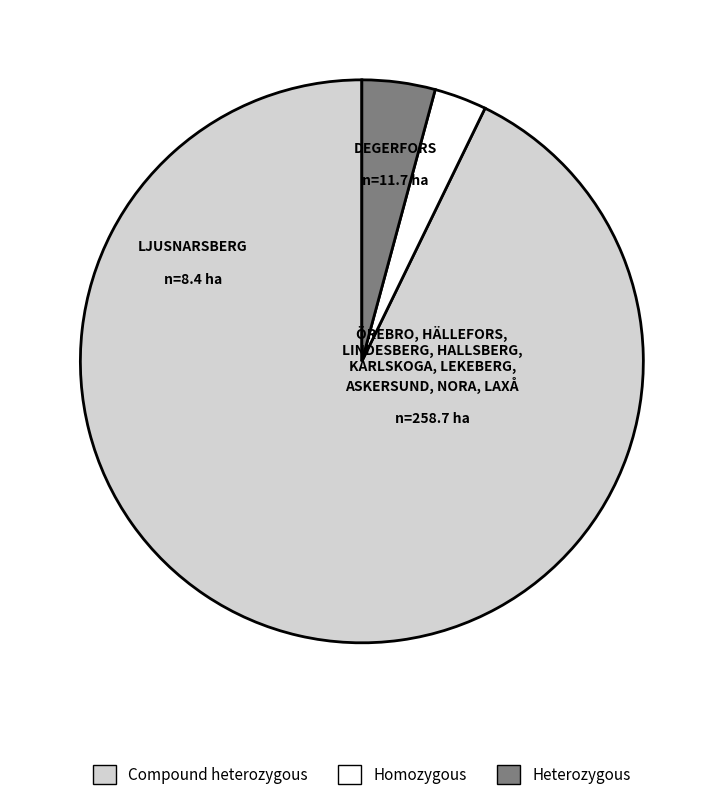

Which slice is the largest?

Compound heterozygous